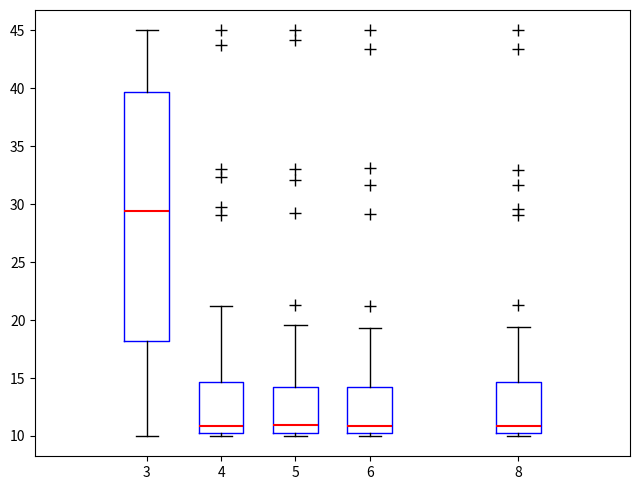

Comparing the boxes themselves (not the whiskers), which one is the tallest?

3